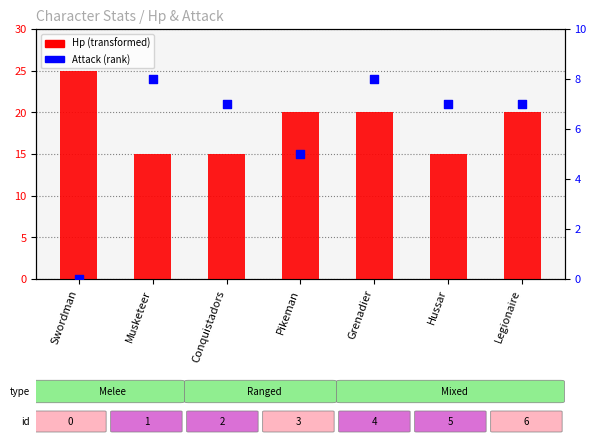

Which series contains the highest Y value?

Hp